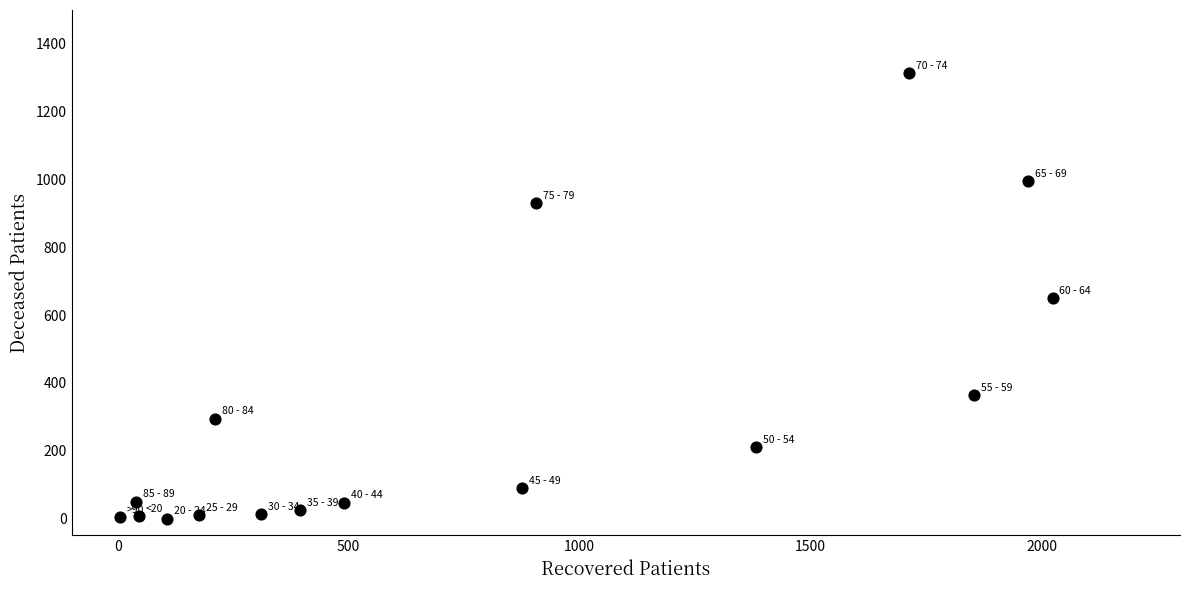

What is the range of Y values (max minus min)?

1315